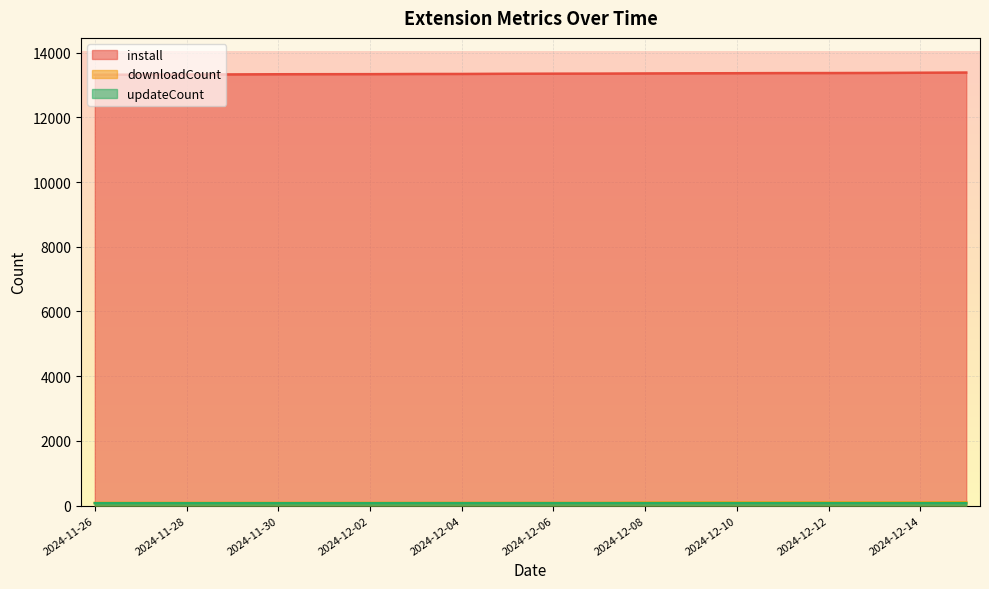

Which category has the highest value in the install series?

2024-12-15